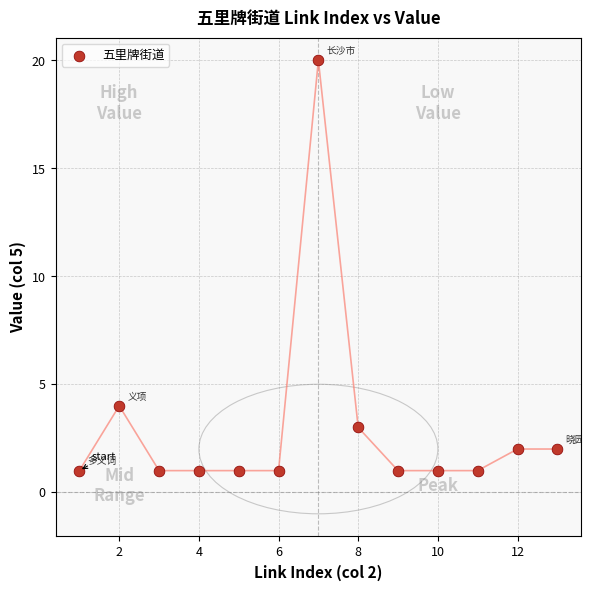

What is the range of X values (max minus min)?

12